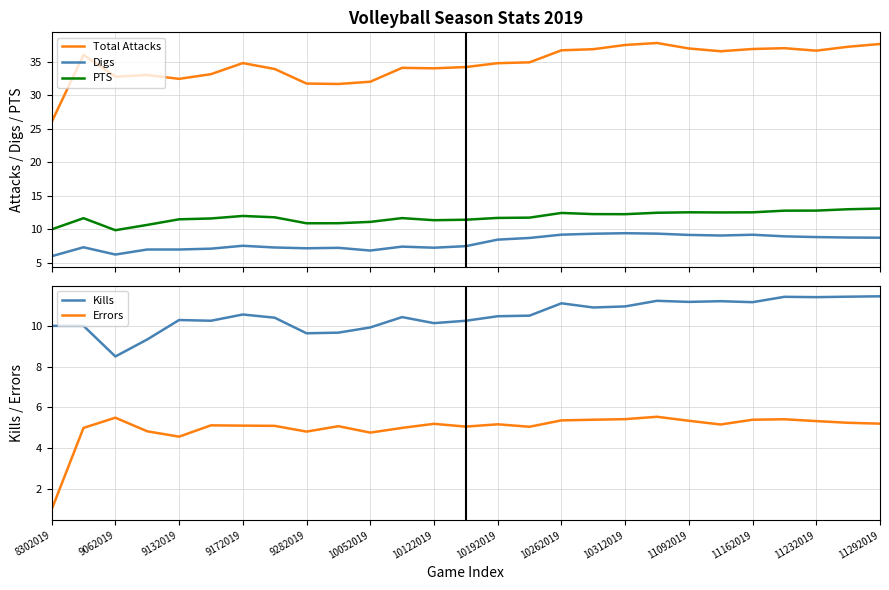

True or false: PTS and Total Attacks cross at least once.

False